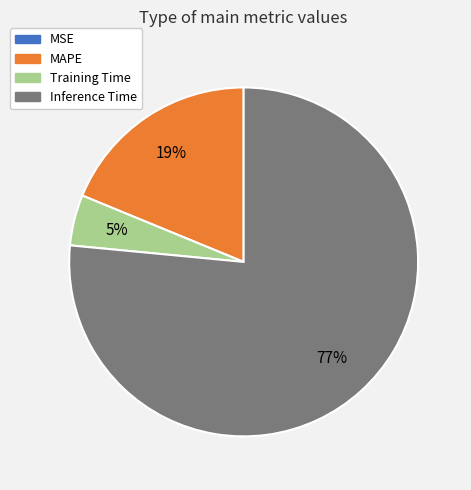

Which slice is the largest?

Inference Time